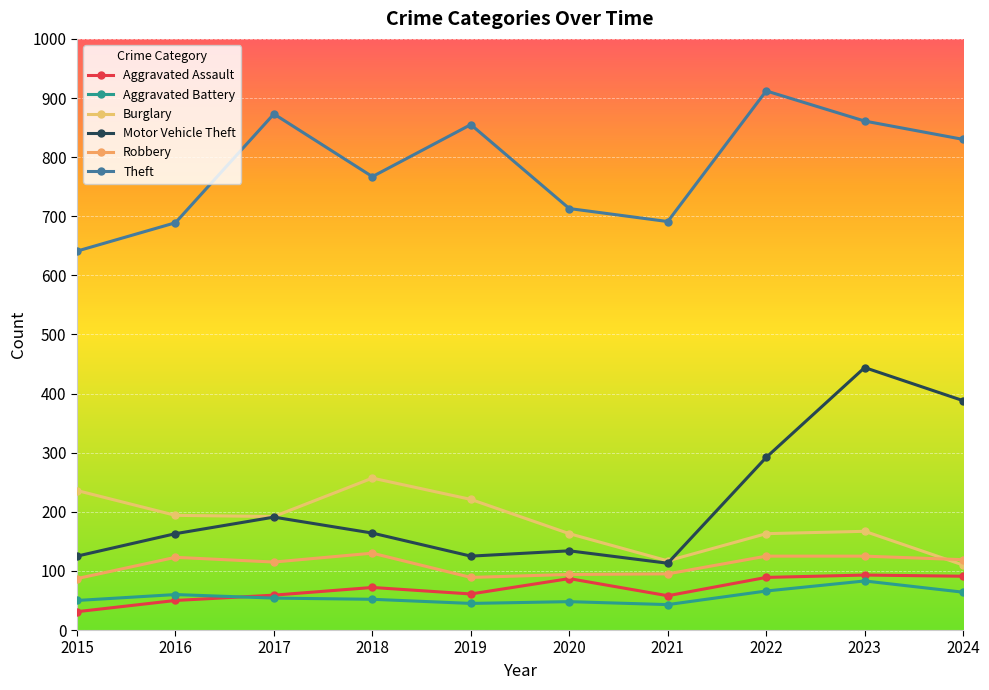

At which category is the sum across all series the highest?

2023